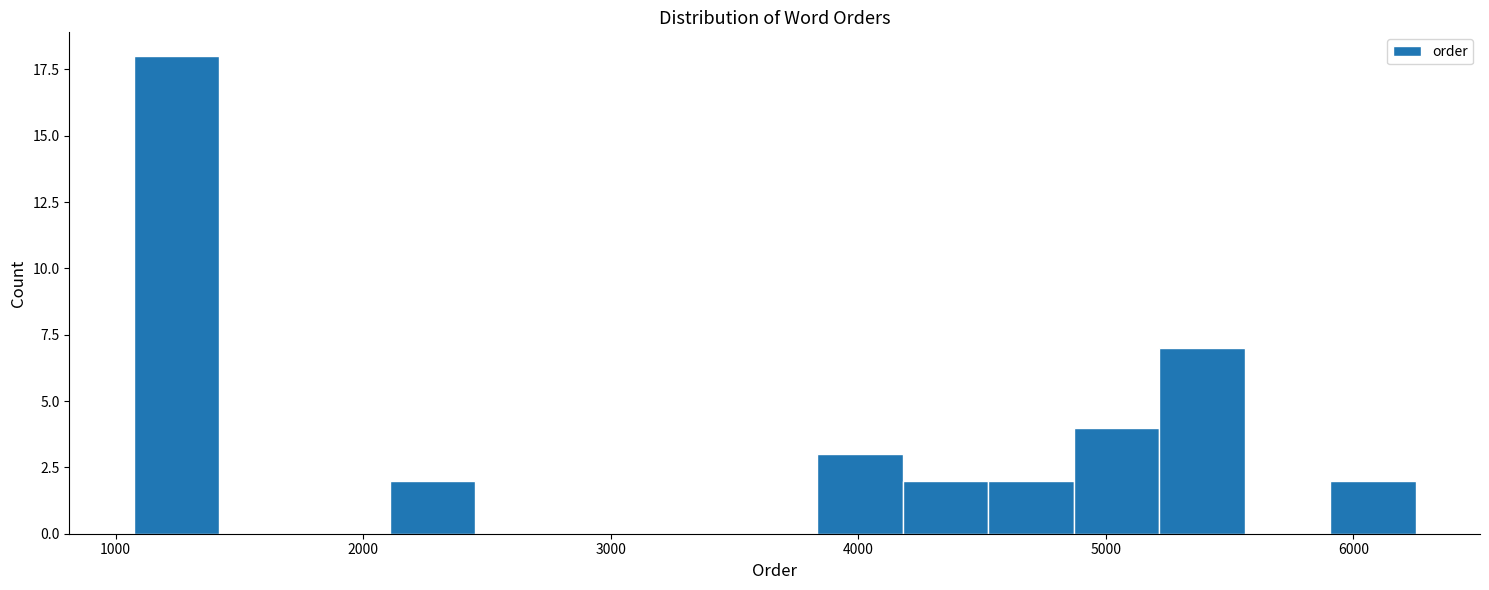

Read against the x-axis, roughly where is the centre of the tallest bar?

1200